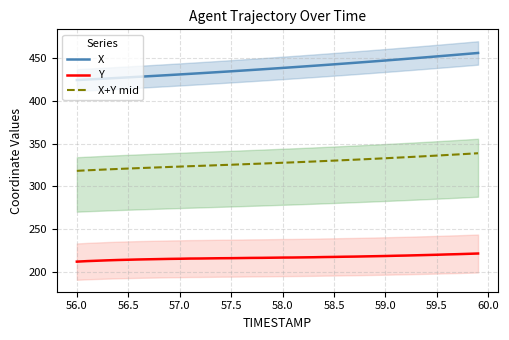

What is the difference between the second highest and second lowest values in the X+Y mid series?

19.3